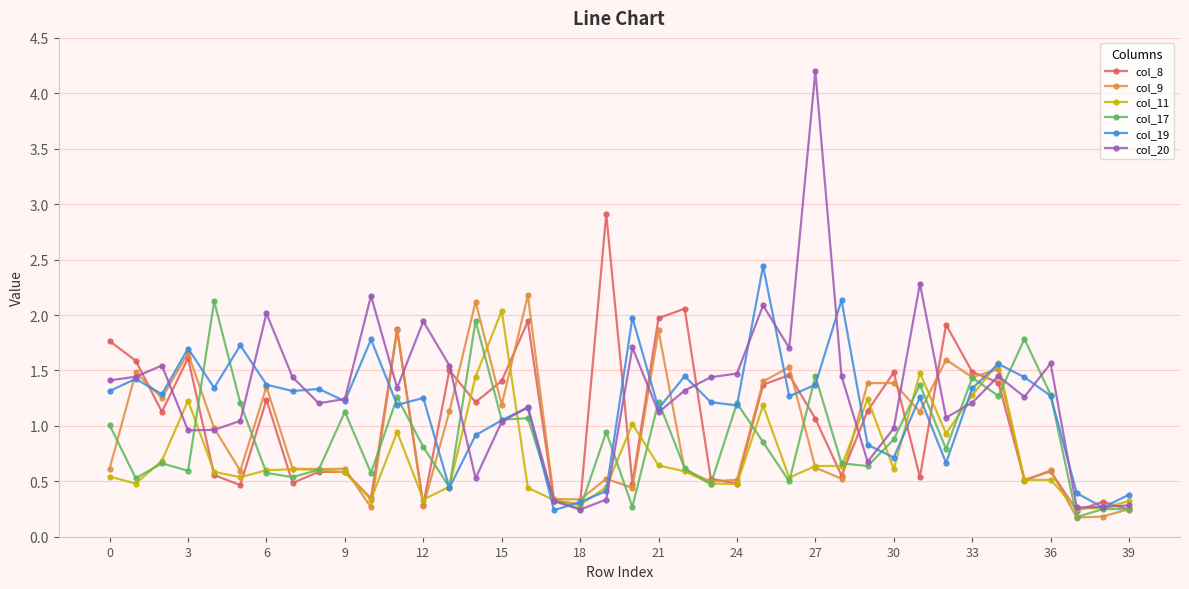

Which series has the widest spread of values?

col_20